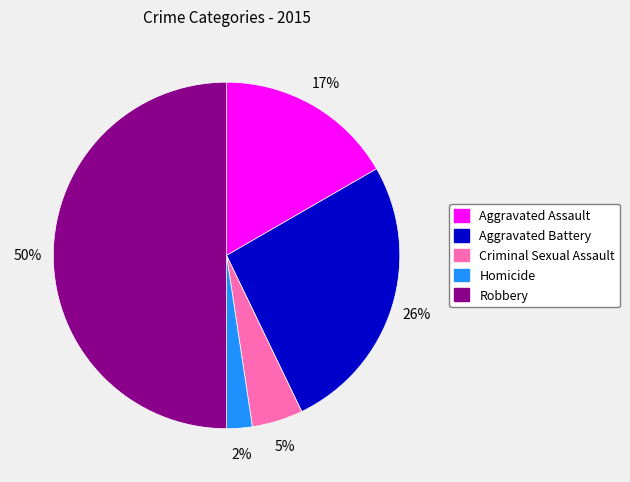

Rank the categories by value from lowest to highest.

Homicide, Criminal Sexual Assault, Aggravated Assault, Aggravated Battery, Robbery